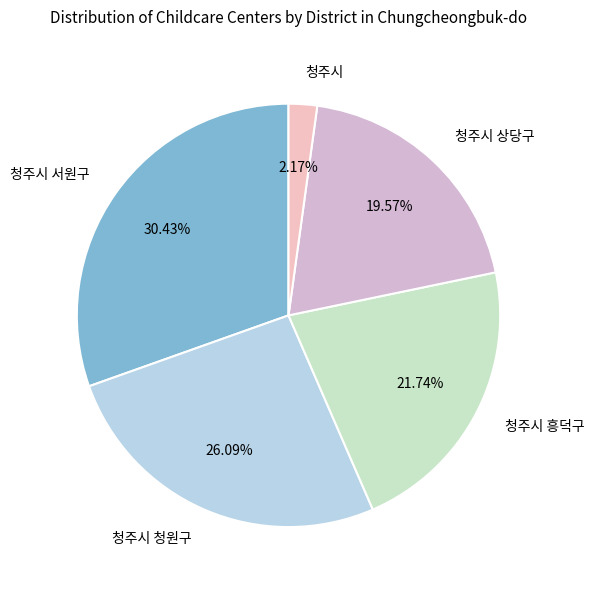

What is the ratio of the value at 청주시 to the value at 청주시 흥덕구?

0.1